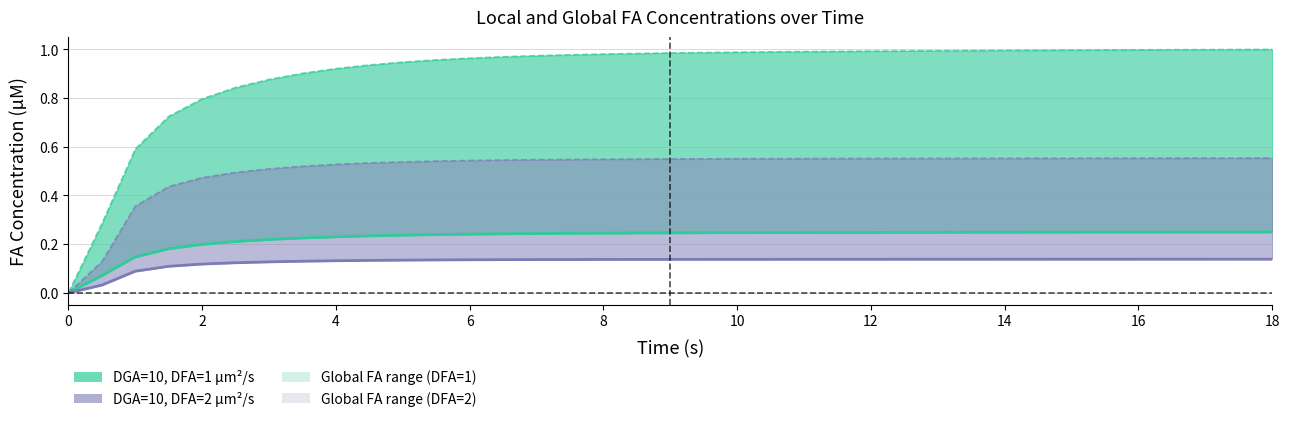

The Local_FA DGA=10 DFA=1 series shows 0.4 at 19. True or false?

False